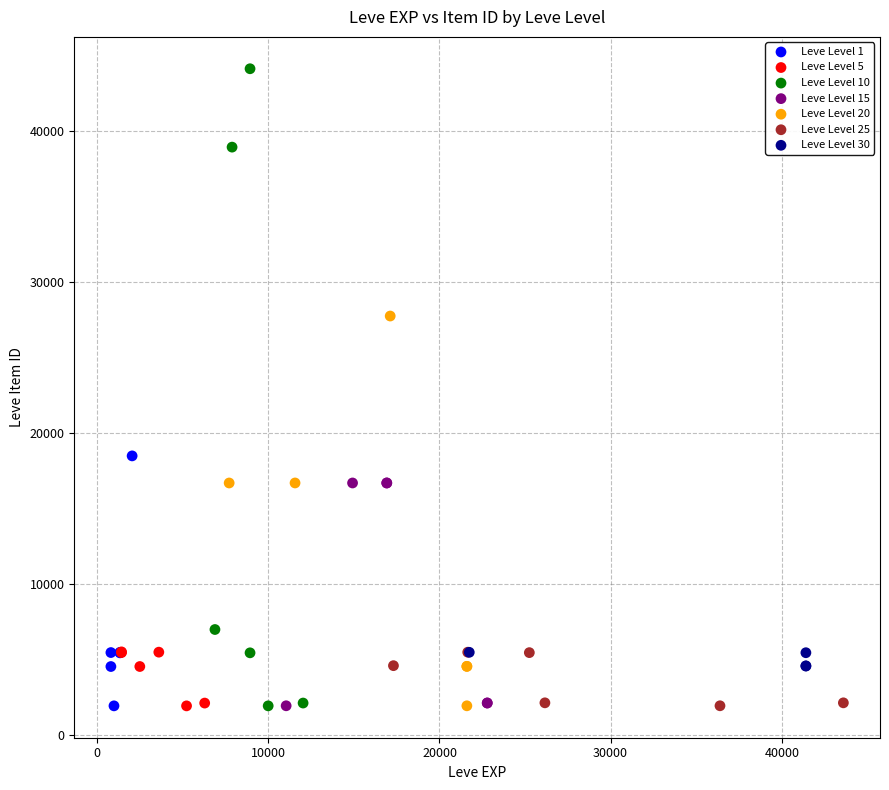

Which series has the widest spread of Y values?

Leve Level 10